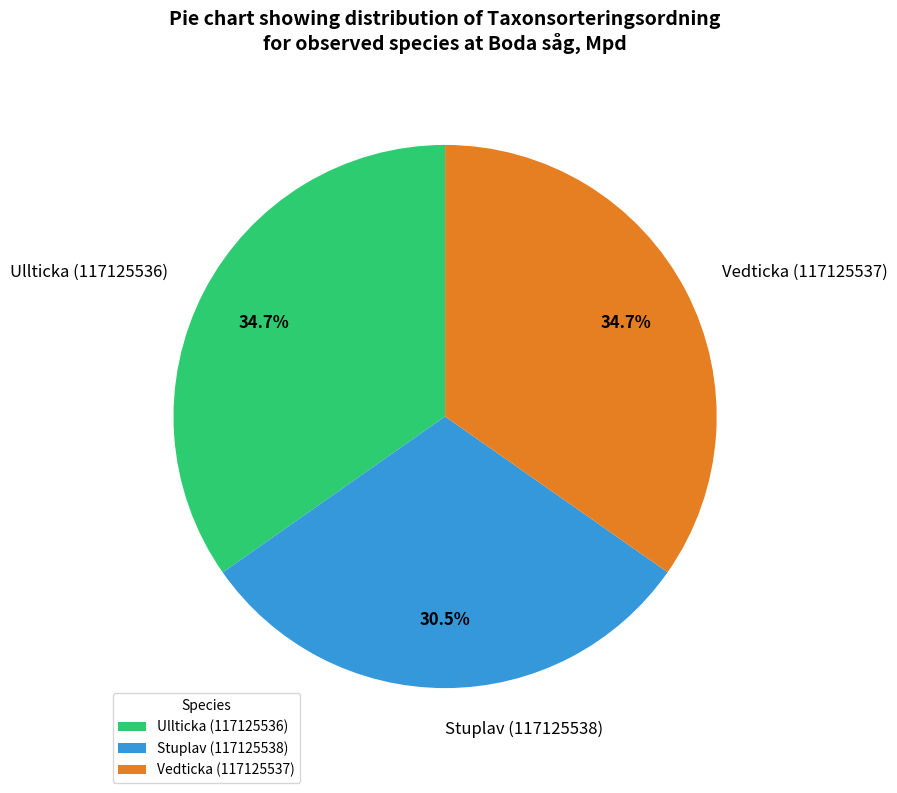

To the nearest percent, what is the combined percentage of Vedticka (117125537) and Ullticka (117125536)?

69%